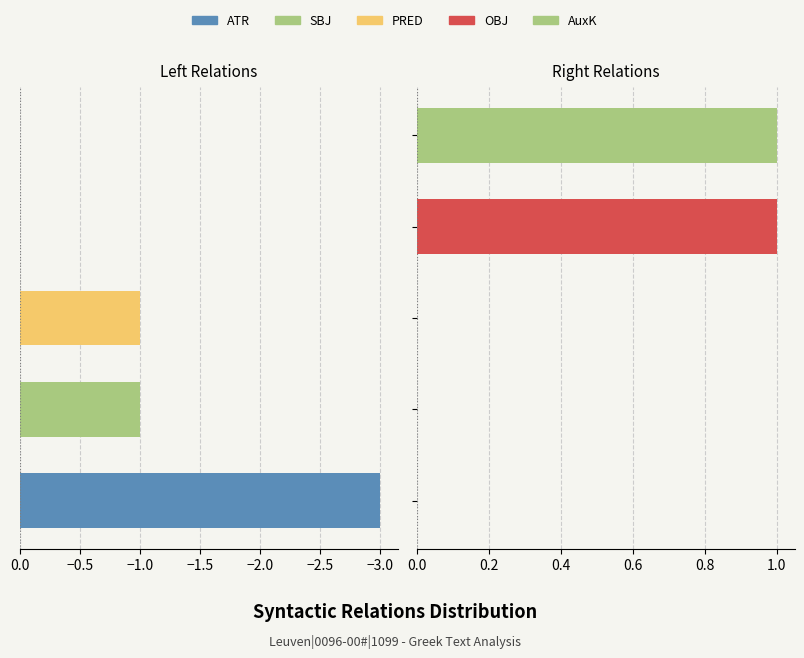

True or false: the data shows 1 at AuxK.

False